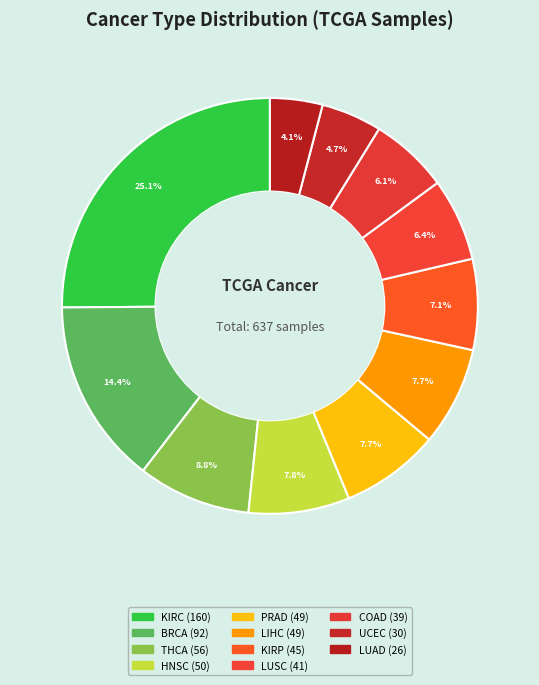

How many slices are in this pie chart?

11